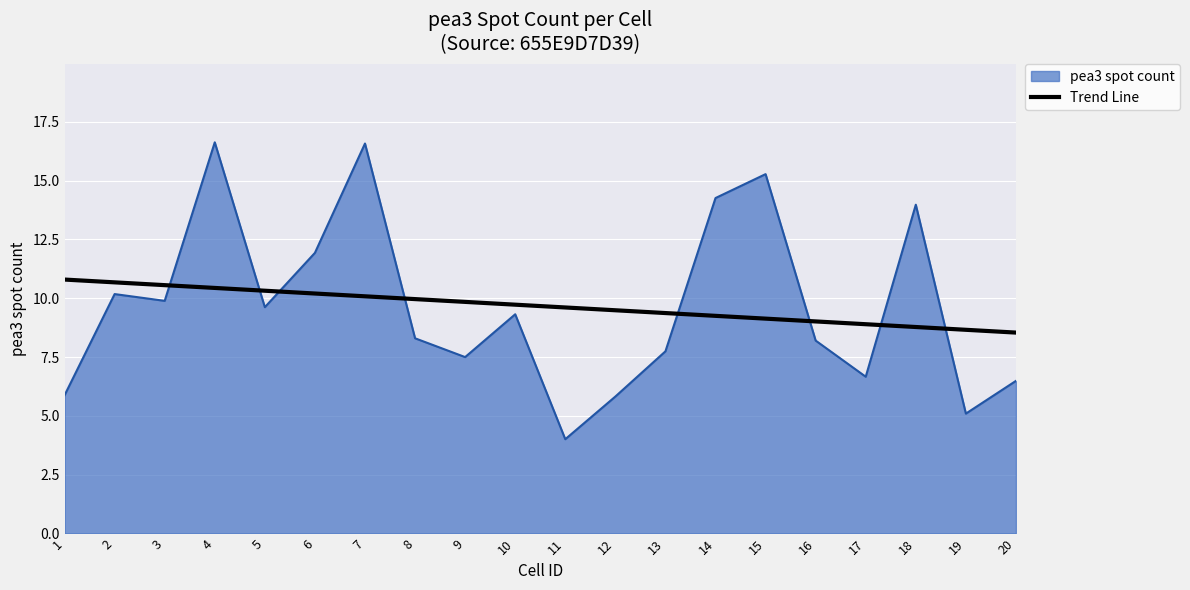

The value of Trend Line at 16 is 3.5. True or false?

False